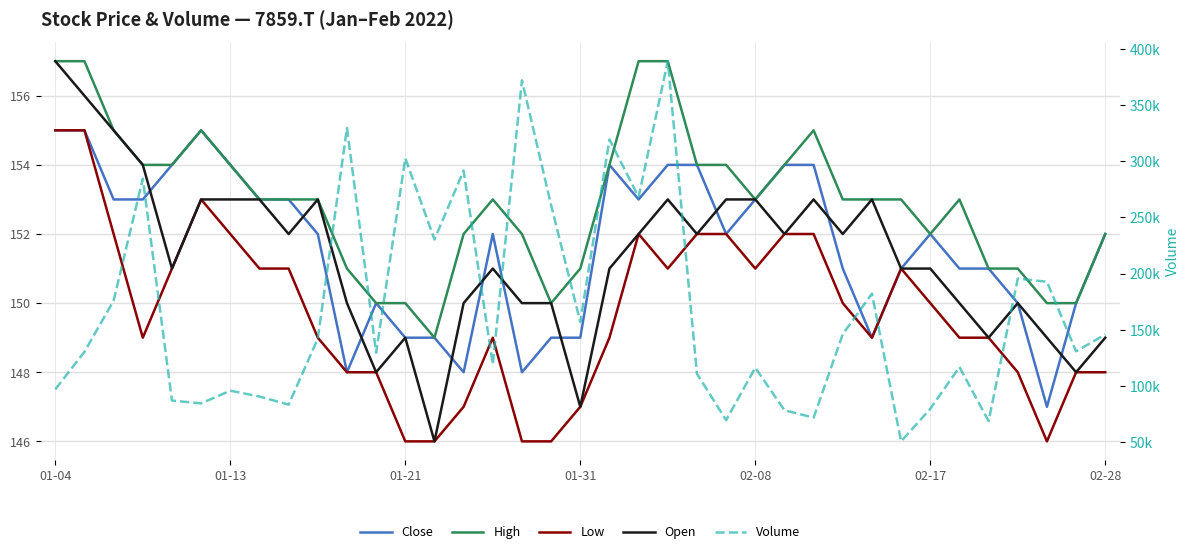

After their last crossing, which series has the higher values: Close or Open?

Close